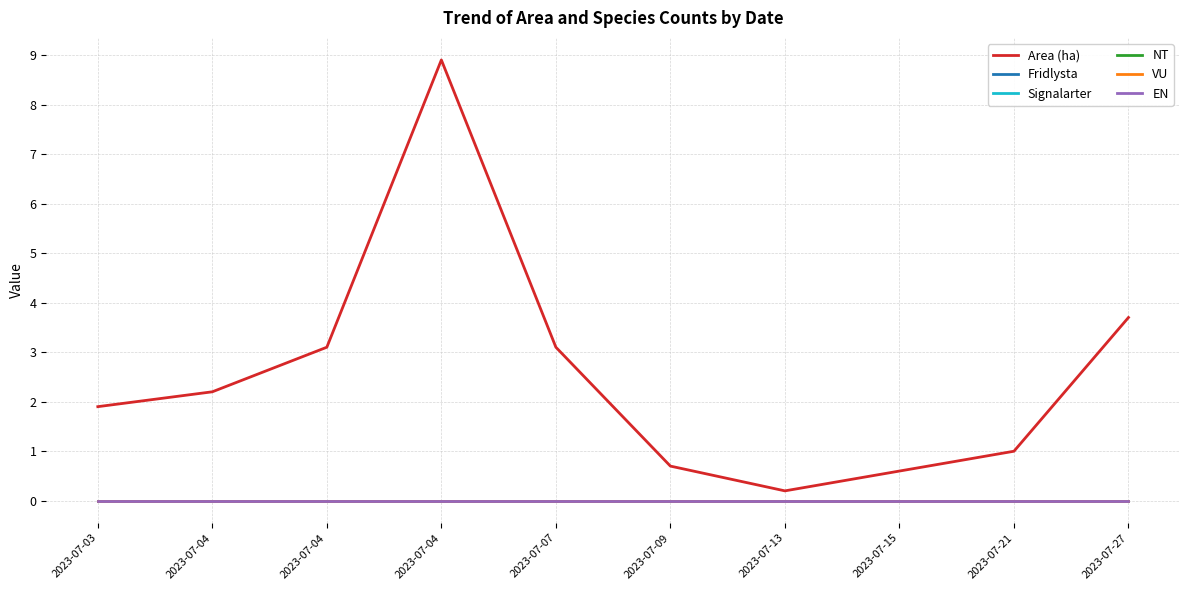

The Fridlysta series shows 0.0 at 2023-07-07. True or false?

True